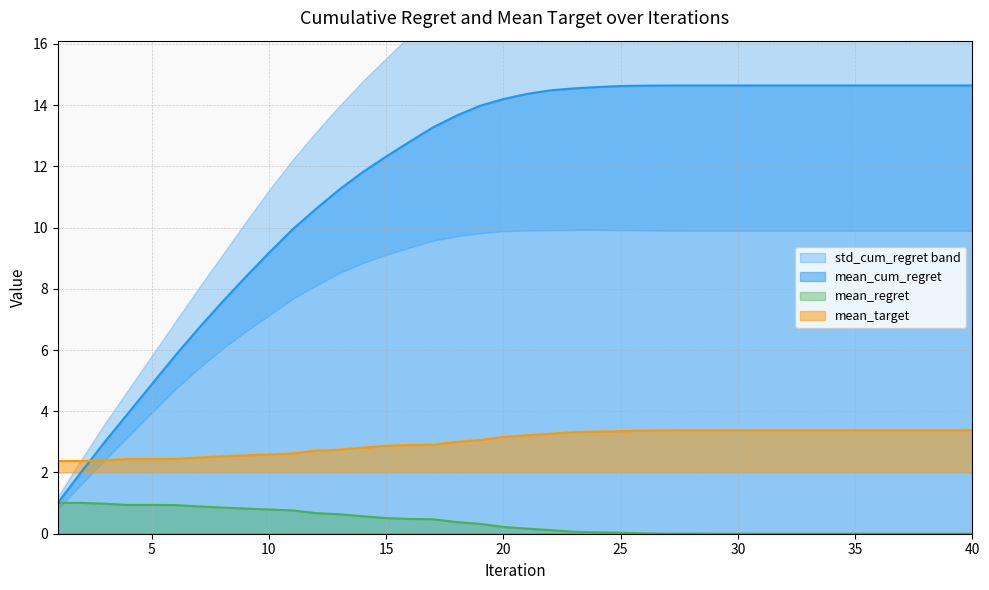

What is the greatest value displayed?

14.6